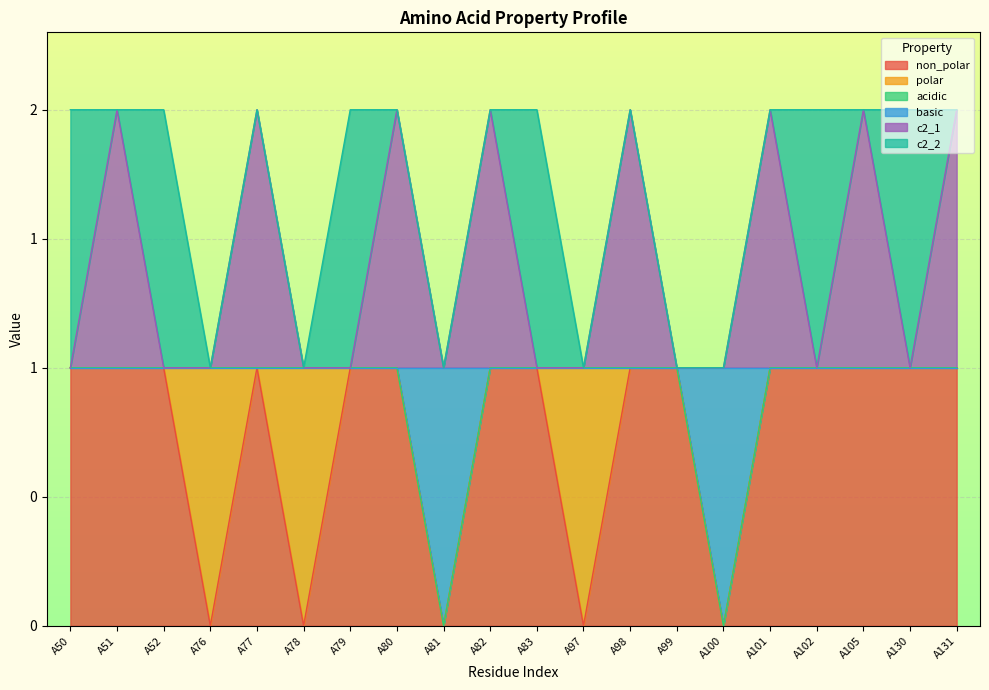

How many positive values does the basic series have?

18